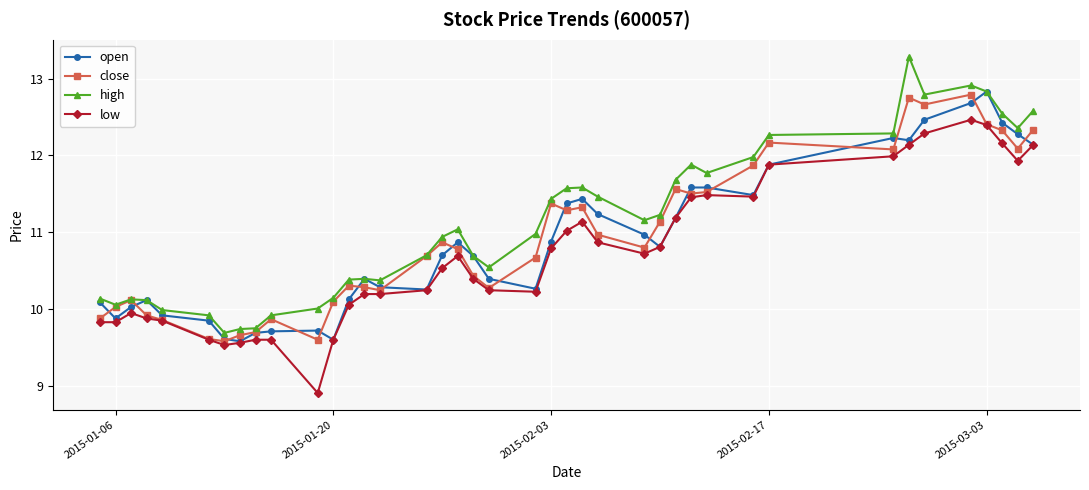

What is the minimum value shown in the chart?

8.9